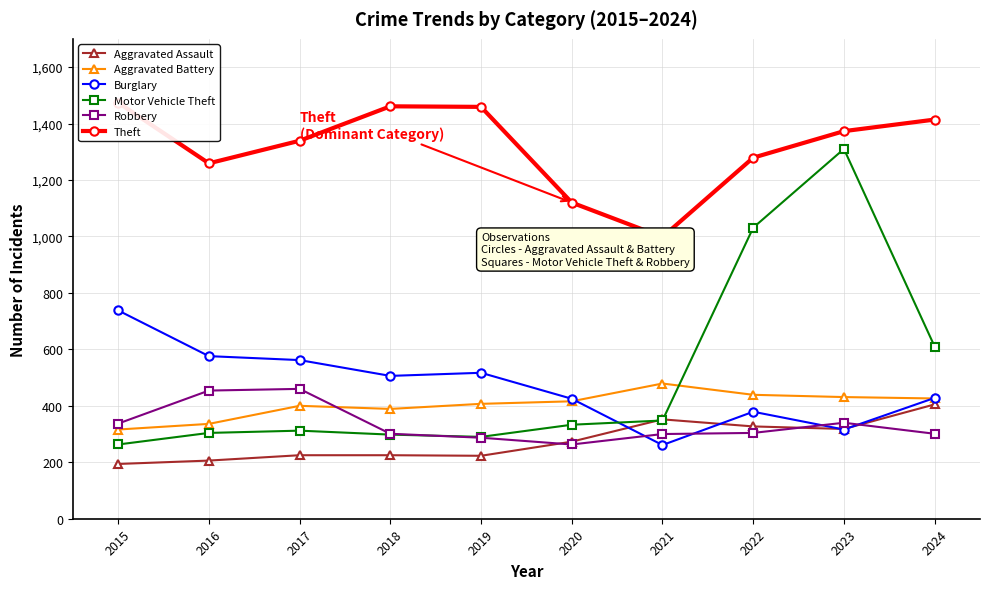

Where is Aggravated Assault nearest to the value 299?

2023